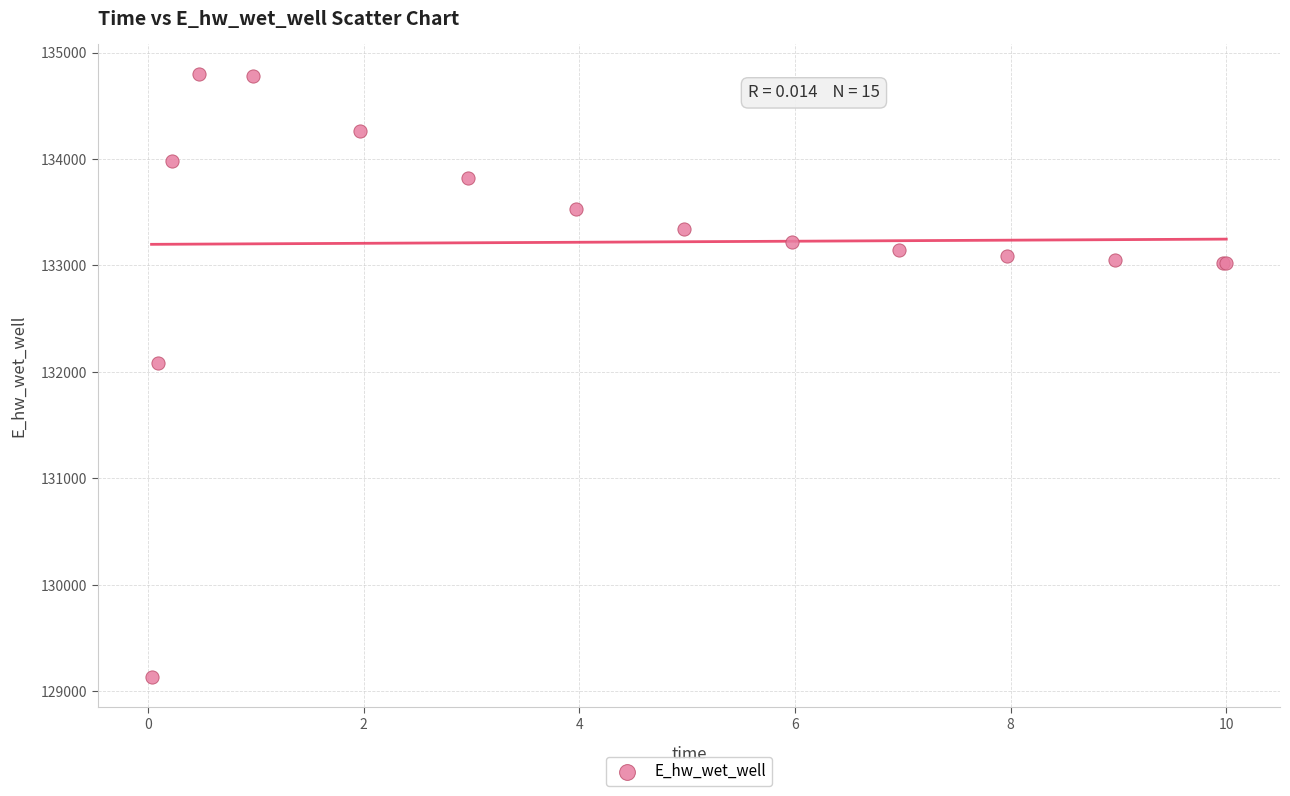

What Y value in the scatter plot is closest to 131962?

132086.4